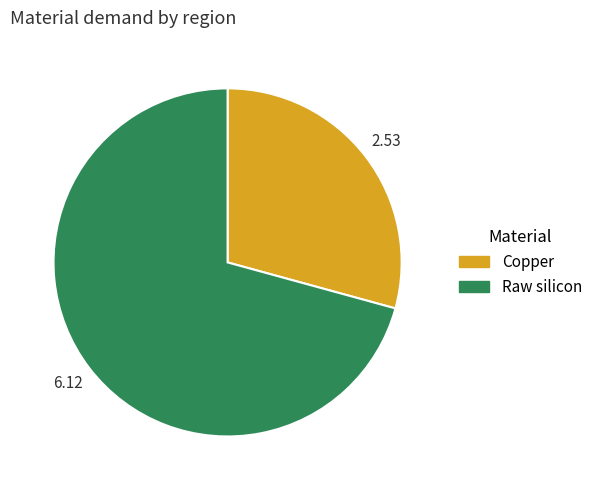

Rank the categories by value from highest to lowest.

Raw silicon, Copper